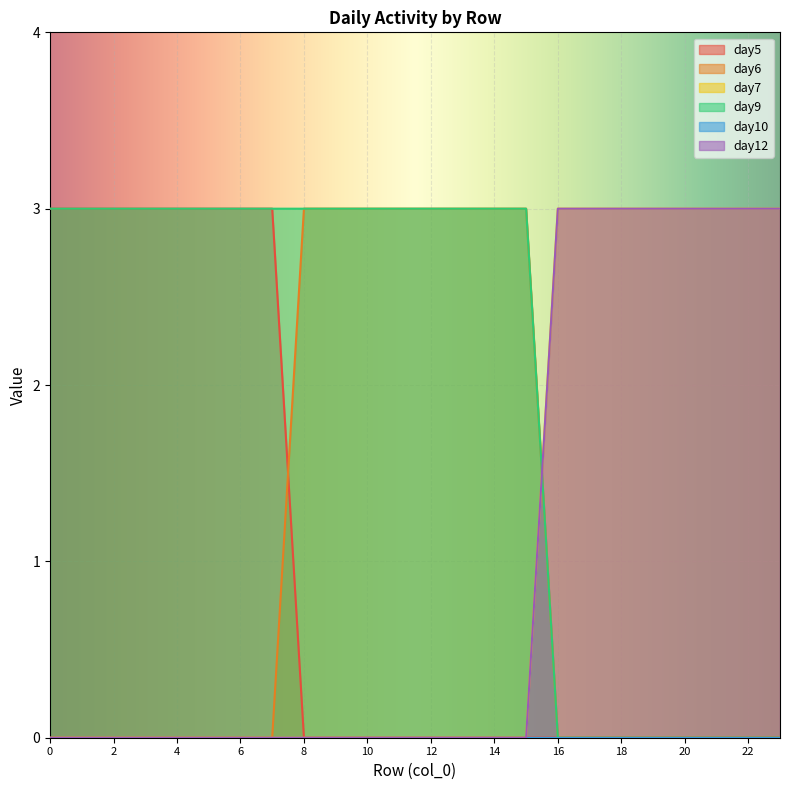

Does the chart display data point markers on the line(s)?

No